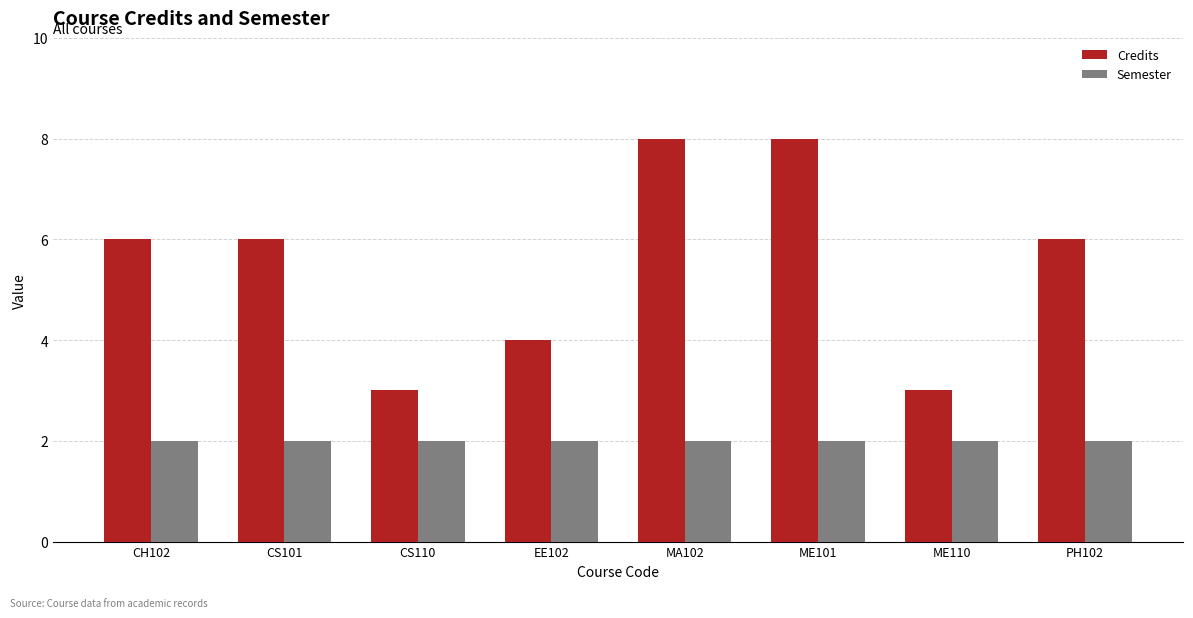

What is the greatest value displayed?

8